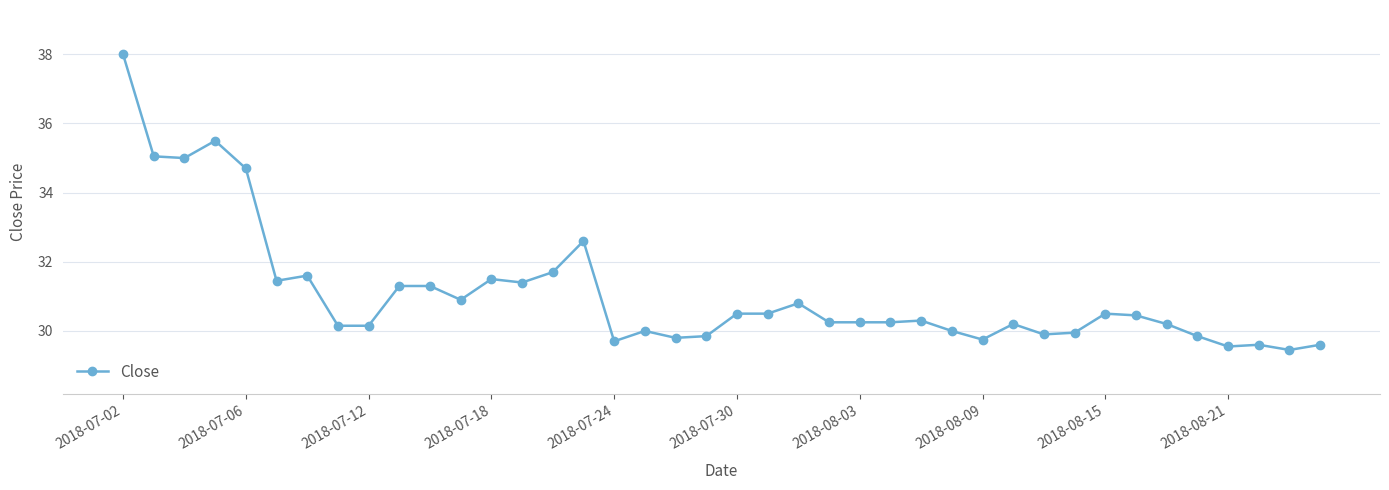

What is the sum of all values?

1243.5